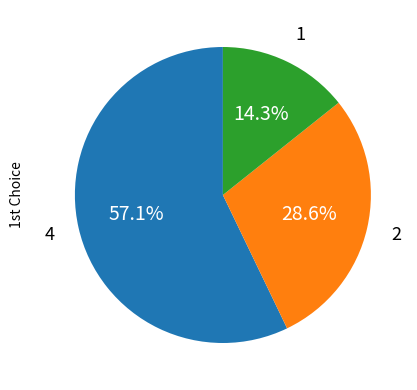

Is there any slice that represents more than half of the pie?

Yes